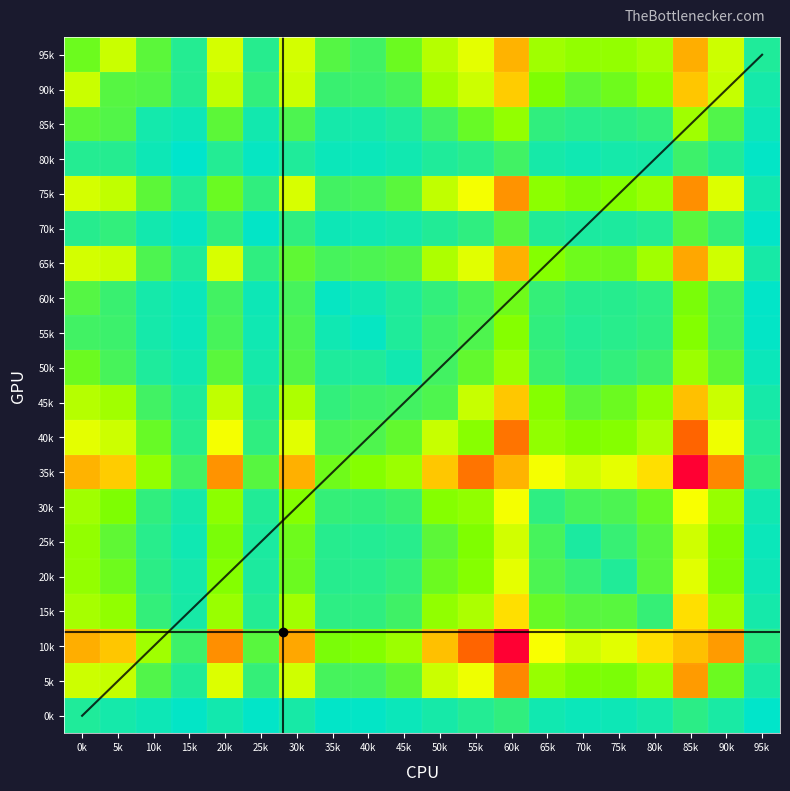

Reading right to left, what are all the values shown in this chart?

95k: 95k=77	90k=470	85k=845	80k=381	75k=339	70k=338	65k=367	60k=827	55k=523	50k=417	45k=248	40k=152	35k=198	30k=484	25k=94	20k=488	15k=87	10k=212	5k=463	0k=251
90k: 95k=54	90k=454	85k=764	80k=334	75k=254	70k=222	65k=293	60k=749	55k=470	50k=372	45k=166	40k=141	35k=137	30k=464	25k=120	20k=443	15k=90	10k=192	5k=202	0k=463
85k: 95k=38	90k=189	85k=369	80k=121	75k=106	70k=97	65k=116	60k=339	55k=241	50k=153	45k=74	40k=54	35k=55	30k=180	25k=49	20k=215	15k=37	10k=51	5k=192	0k=212
80k: 95k=13	90k=81	85k=145	80k=60	75k=55	70k=42	65k=57	60k=152	55k=95	50k=77	45k=44	40k=32	35k=31	30k=76	25k=19	20k=86	15k=4	10k=37	5k=90	0k=87
75k: 95k=49	90k=506	85k=937	80k=355	75k=306	70k=284	65k=324	60k=927	55k=563	50k=442	45k=209	40k=167	35k=157	30k=495	25k=115	20k=246	15k=86	10k=215	5k=443	0k=488
70k: 95k=11	90k=125	85k=206	80k=85	75k=70	70k=69	65k=83	60k=205	55k=112	50k=83	45k=55	40k=41	35k=37	30k=114	25k=14	20k=115	15k=19	10k=49	5k=120	0k=94
65k: 95k=59	90k=477	85k=866	80k=372	75k=250	70k=254	65k=308	60k=836	55k=517	50k=398	45k=192	40k=178	35k=163	30k=221	25k=114	20k=495	15k=76	10k=180	5k=464	0k=484
60k: 95k=12	90k=165	85k=283	80k=108	75k=93	70k=94	65k=124	60k=257	55k=172	50k=120	45k=74	40k=41	35k=19	30k=163	25k=37	20k=157	15k=31	10k=55	5k=137	0k=198
55k: 95k=15	90k=165	85k=303	80k=114	75k=97	70k=85	65k=116	60k=310	55k=183	50k=143	45k=75	40k=21	35k=41	30k=178	25k=41	20k=167	15k=32	10k=54	5k=141	0k=152
50k: 95k=31	90k=216	85k=359	80k=151	75k=120	70k=95	65k=135	60k=357	55k=228	50k=155	45k=45	40k=75	35k=74	30k=192	25k=55	20k=209	15k=44	10k=74	5k=166	0k=248
45k: 95k=56	90k=465	85k=786	80k=333	75k=249	70k=214	65k=310	60k=762	55k=459	50k=185	45k=155	40k=143	35k=120	30k=398	25k=83	20k=442	15k=77	10k=153	5k=372	0k=417
40k: 95k=86	90k=549	85k=1067	80k=397	75k=308	70k=295	65k=334	60k=1019	55k=313	50k=459	45k=228	40k=183	35k=172	30k=517	25k=112	20k=563	15k=95	10k=241	5k=470	0k=523
35k: 95k=116	90k=964	85k=1455	80k=686	75k=527	70k=482	65k=565	60k=827	55k=1019	50k=762	45k=357	40k=310	35k=257	30k=836	25k=205	20k=927	15k=152	10k=339	5k=749	0k=827
30k: 95k=46	90k=347	85k=572	80k=240	75k=177	70k=164	65k=110	60k=565	55k=334	50k=310	45k=135	40k=116	35k=124	30k=308	25k=83	20k=324	15k=57	10k=116	5k=293	0k=367
25k: 95k=30	90k=292	85k=477	80k=205	75k=130	70k=67	65k=164	60k=482	55k=295	50k=214	45k=95	40k=85	35k=94	30k=254	25k=69	20k=284	15k=42	10k=97	5k=222	0k=338
20k: 95k=37	90k=285	85k=519	80k=207	75k=79	70k=130	65k=177	60k=527	55k=308	50k=249	45k=120	40k=97	35k=93	30k=250	25k=70	20k=306	15k=55	10k=106	5k=254	0k=339
15k: 95k=53	90k=358	85k=685	80k=128	75k=207	70k=205	65k=240	60k=686	55k=397	50k=333	45k=151	40k=114	35k=108	30k=372	25k=85	20k=355	15k=60	10k=121	5k=334	0k=381
10k: 95k=106	90k=904	85k=786	80k=685	75k=519	70k=477	65k=572	60k=1455	55k=1067	50k=786	45k=359	40k=303	35k=283	30k=866	25k=206	20k=937	15k=145	10k=369	5k=764	0k=845
5k: 95k=62	90k=250	85k=904	80k=358	75k=285	70k=292	65k=347	60k=964	55k=549	50k=465	45k=216	40k=165	35k=165	30k=477	25k=125	20k=506	15k=81	10k=189	5k=454	0k=470
0k: 95k=7	90k=62	85k=106	80k=53	75k=37	70k=30	65k=46	60k=116	55k=86	50k=56	45k=31	40k=15	35k=12	30k=59	25k=11	20k=49	15k=13	10k=38	5k=54	0k=77